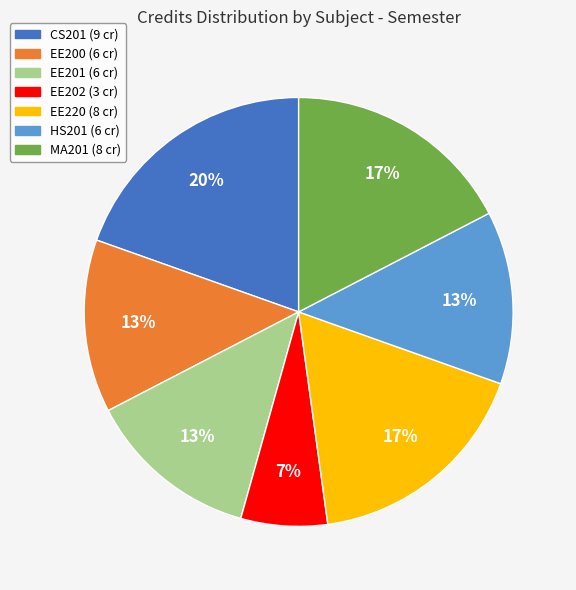

To the nearest percent, what percentage of the pie is CS201?

20%